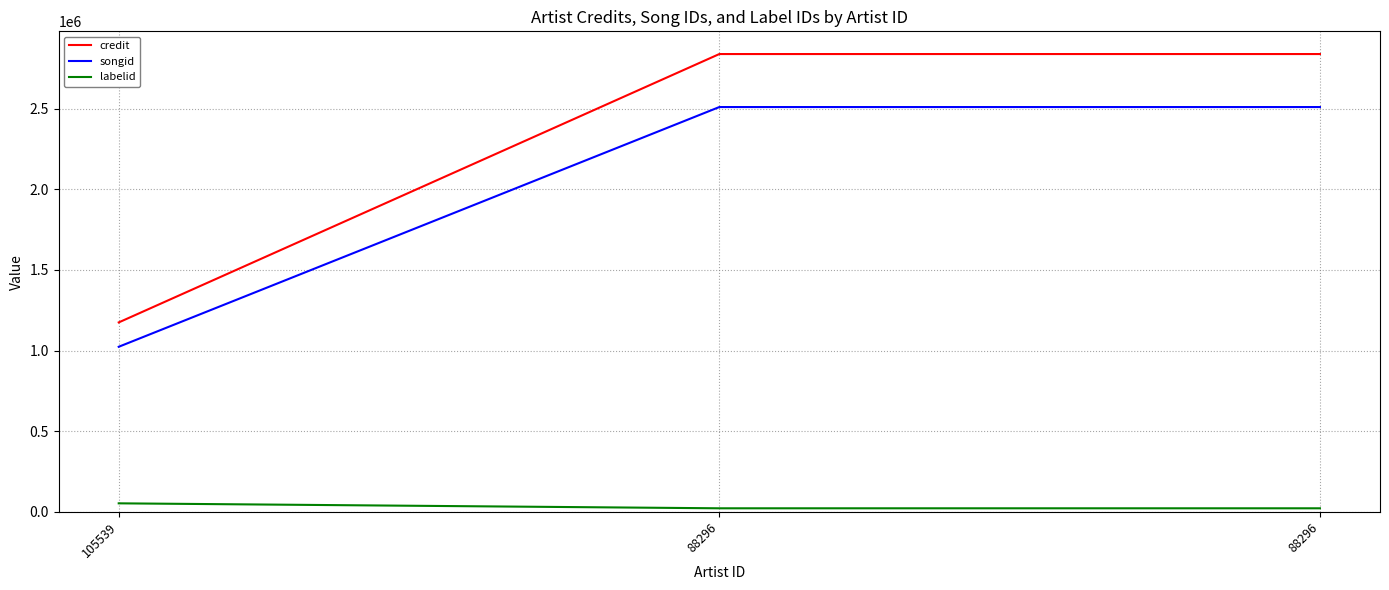

Reading left to right, what are all the values shown in this chart?

credit: 1174803	2838686	2838686
songid: 1023843	2510119	2510119
labelid: 53256	22457	22457